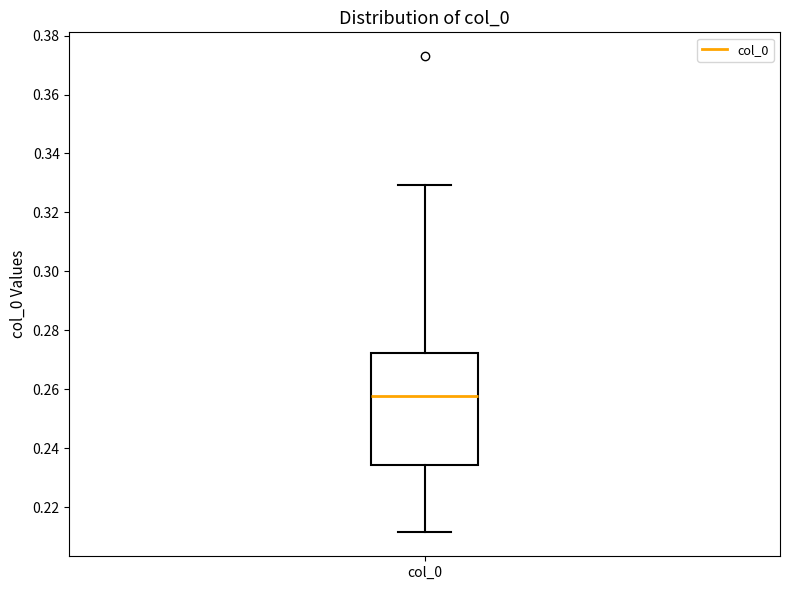

Read this box plot against the y-axis: the position of the median line, the range covered by the box, and the ends of both whiskers. The values are not printed on the chart, so give them approximately, as read against the axis.

median 0.258, box 0.234 to 0.272, whiskers 0.212 to 0.330